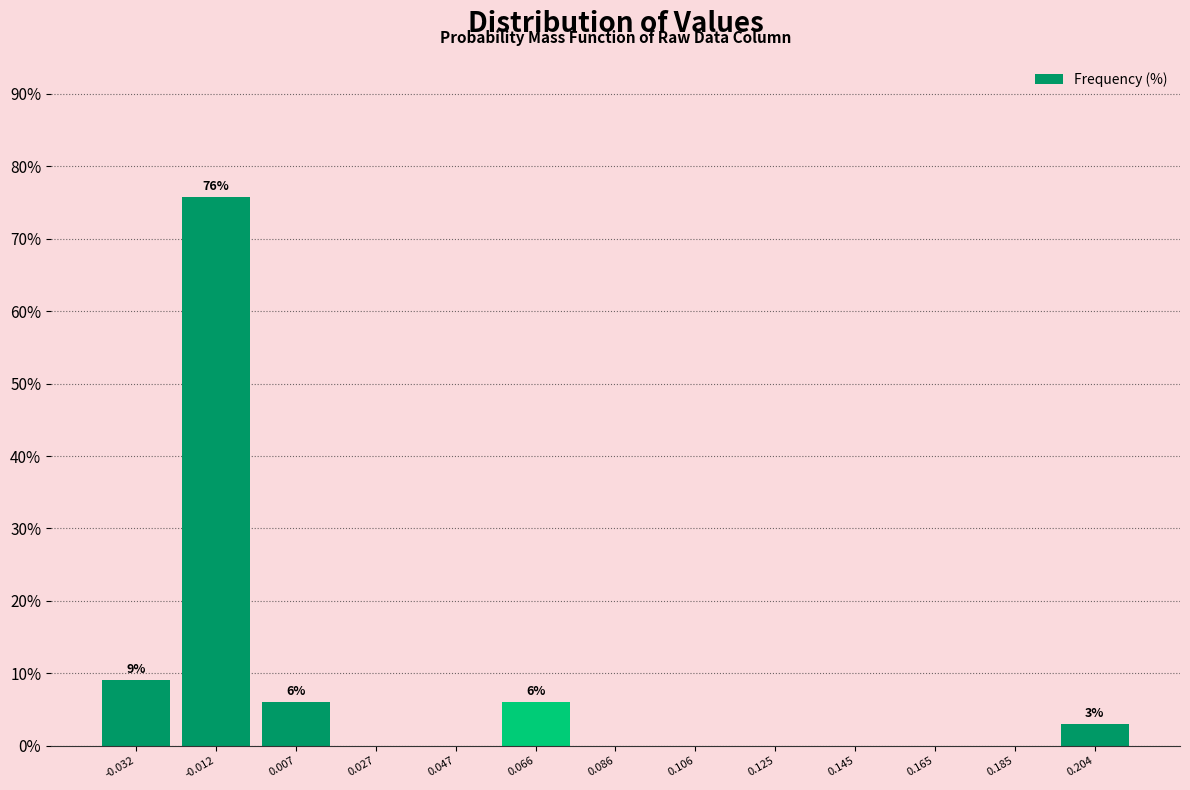

Over which range of the x-axis is the bar tallest?

-0.022 to -0.002